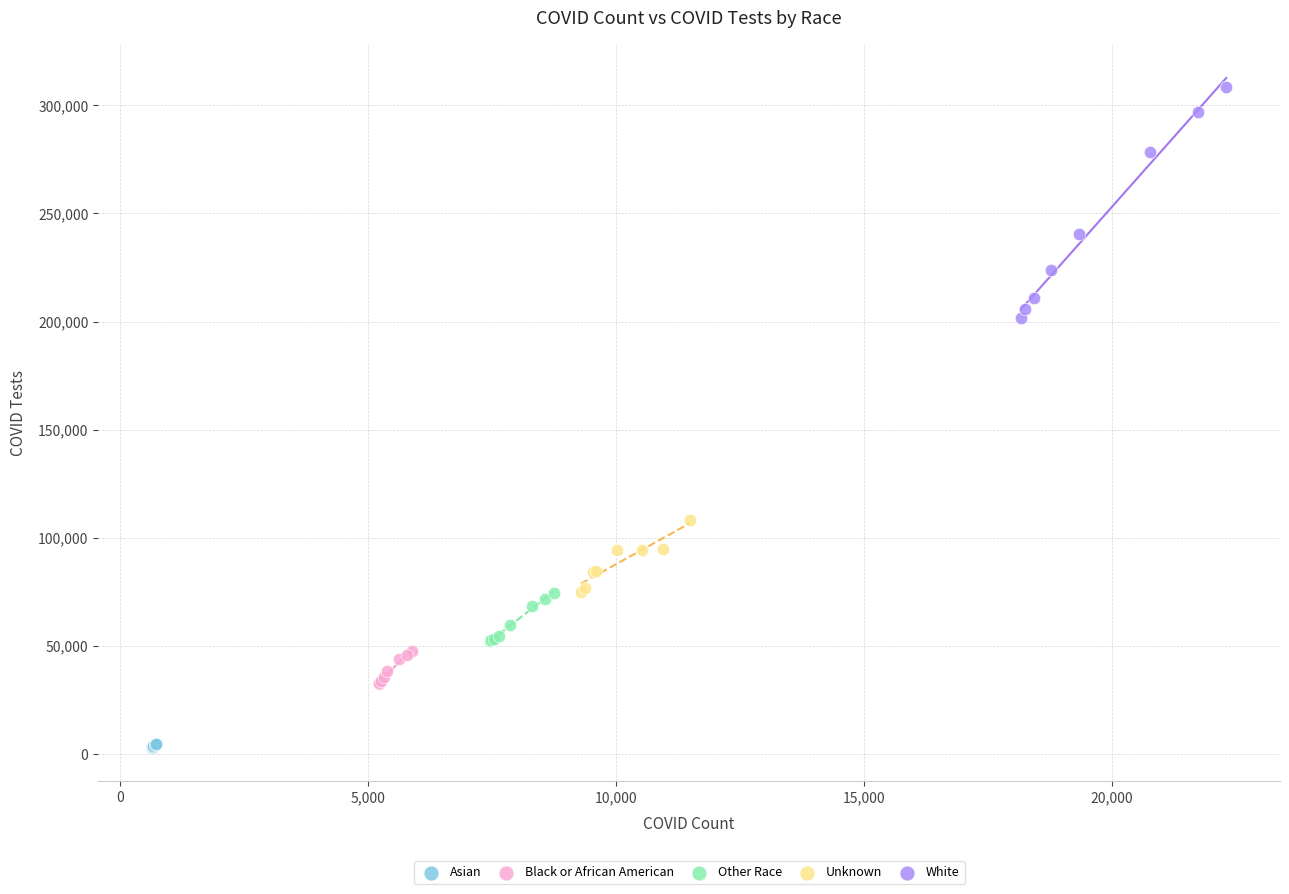

Which series reaches the minimum Y coordinate?

Asian